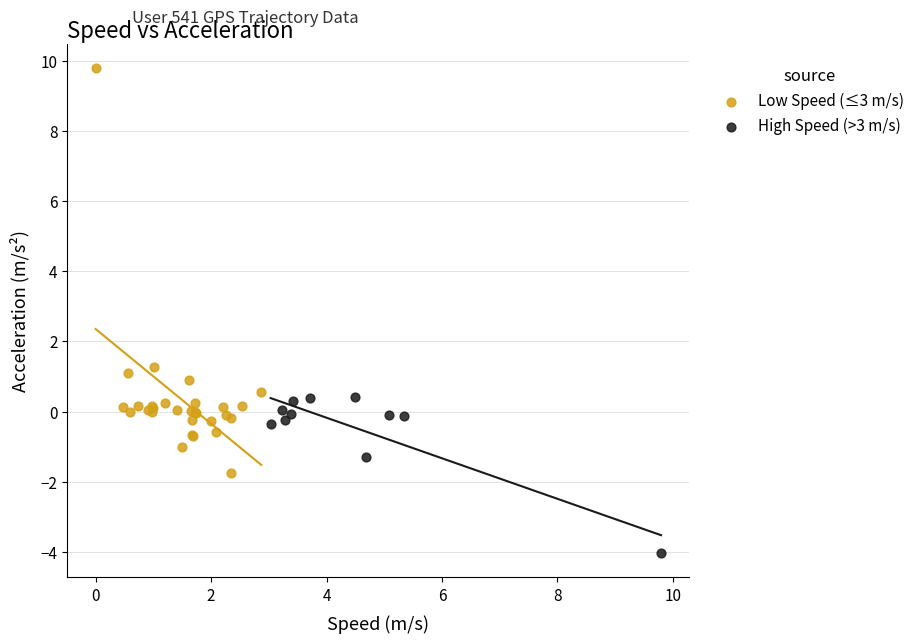

Which series contains the lowest Y value?

High Speed (>3 m/s)